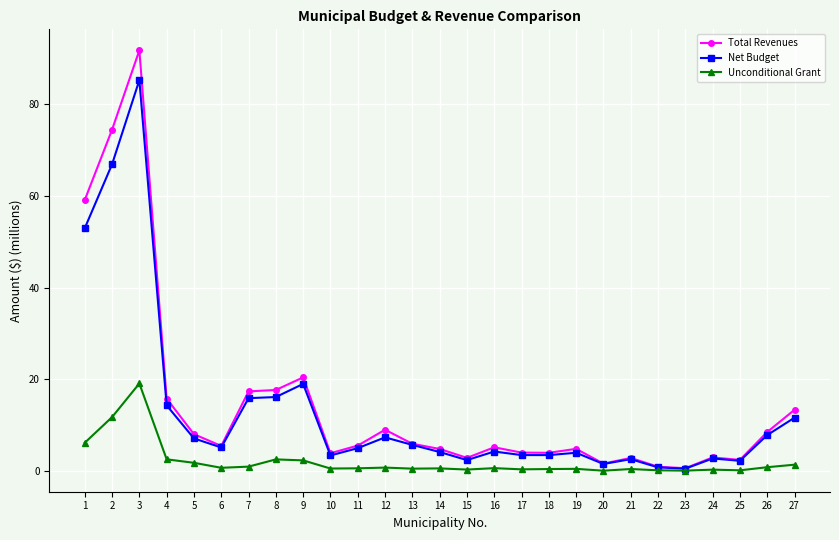

Is this an area chart (filled region under the line)?

No